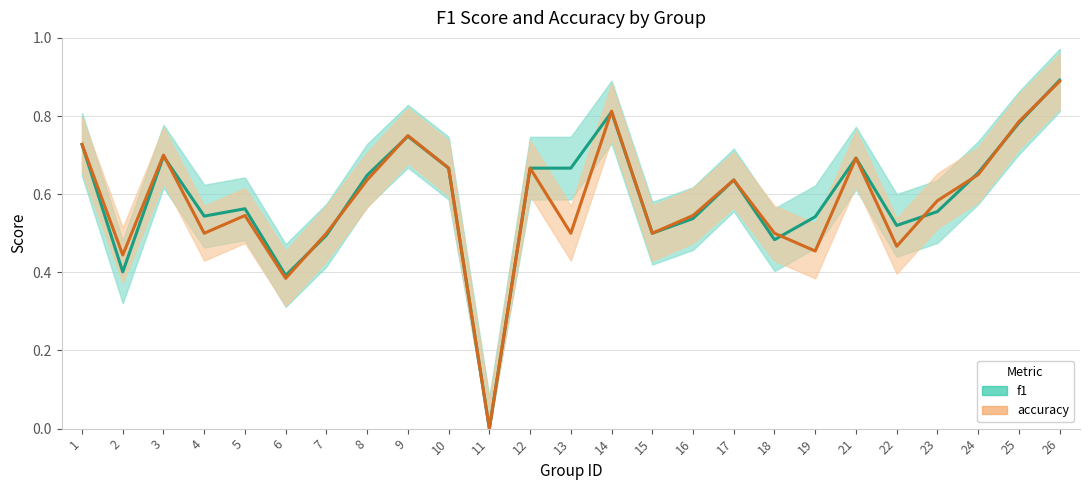

What is the difference between the accuracy values at 4 and 10?

0.2